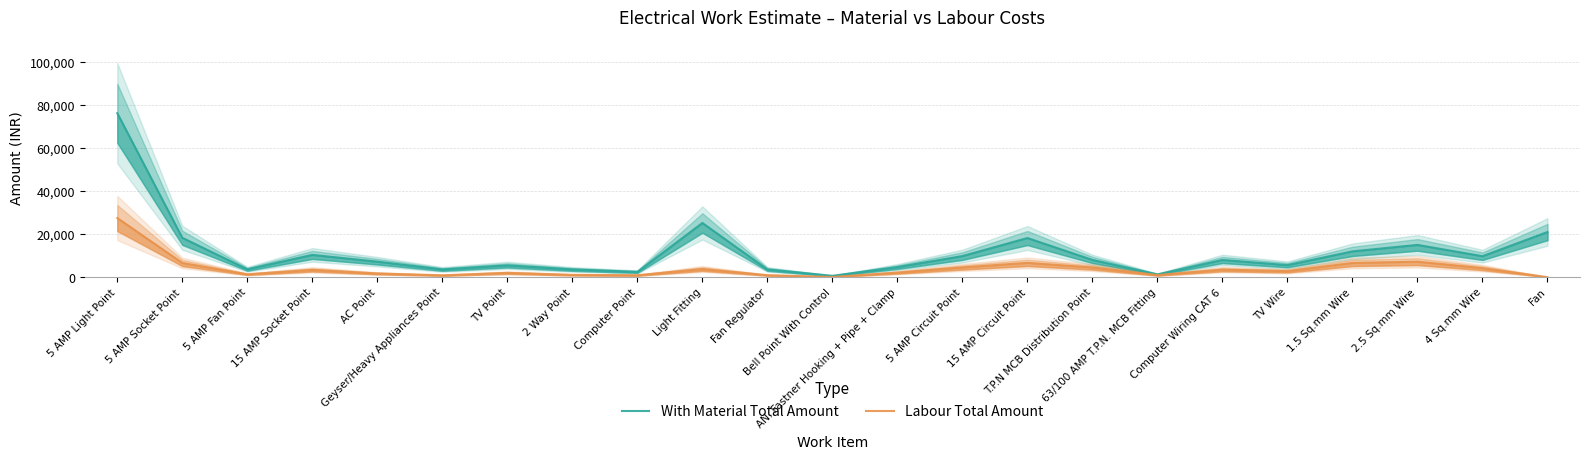

How many positive values does the Labour Total Amount series have?

22